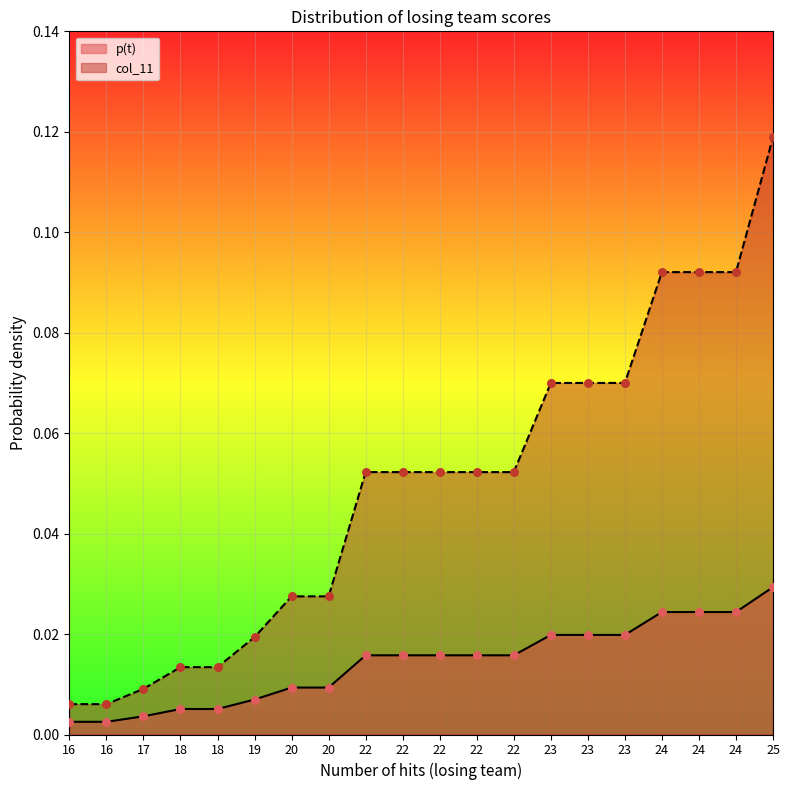

What is the total value across all series at 23?

0.1